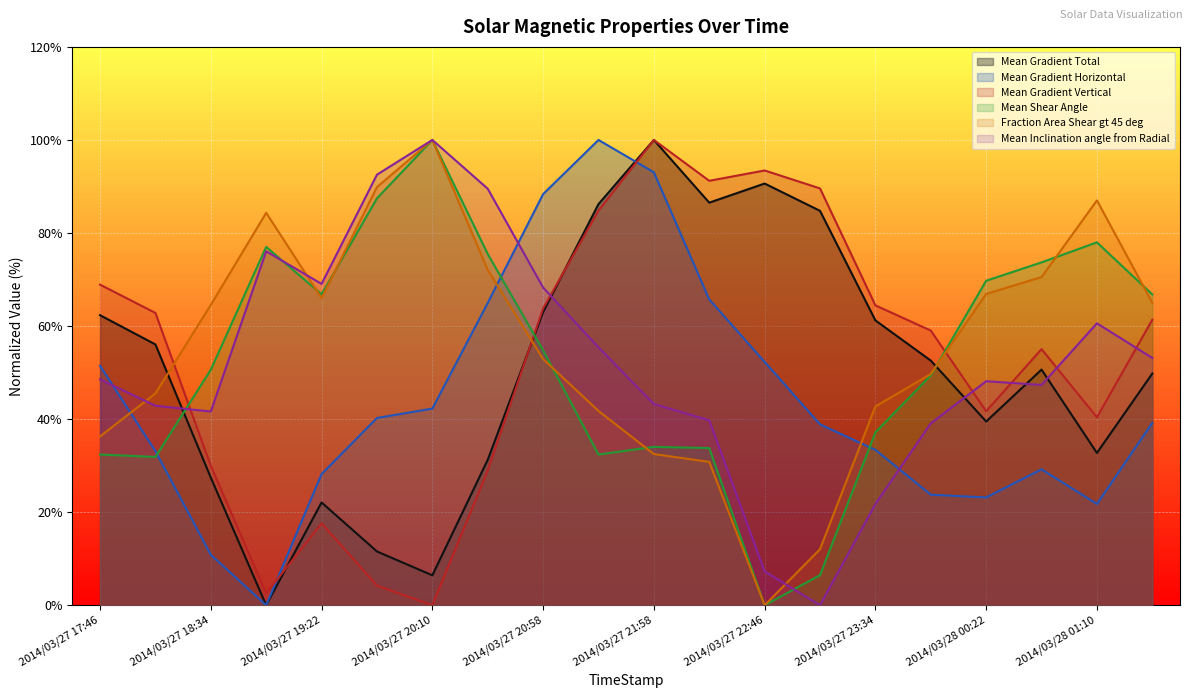

True or false: Mean Shear Angle and Mean Gradient Horizontal intersect in this chart.

True